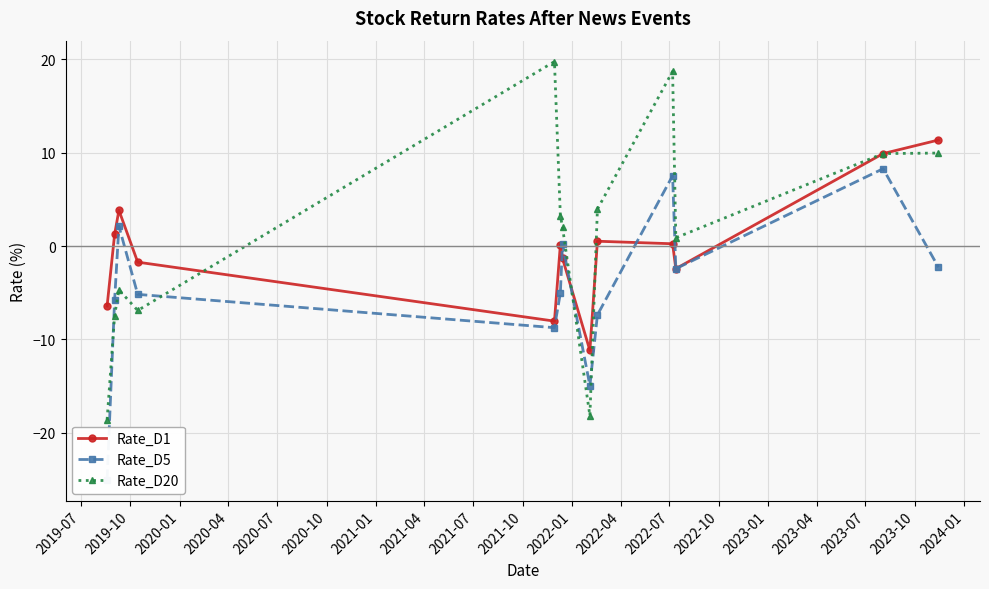

What is the value of the Rate_D1 point at the 4th from the left?

-1.7